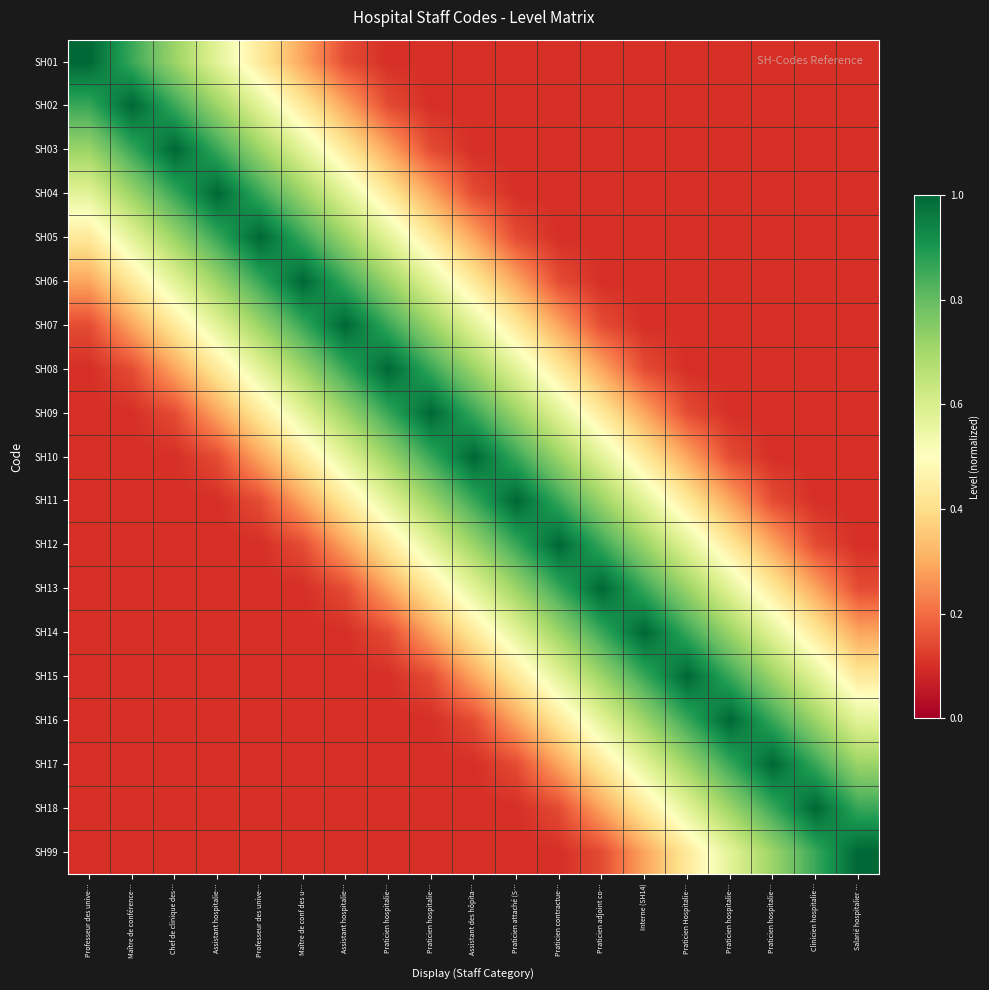

At how many categories does at least one series exceed 0?

19